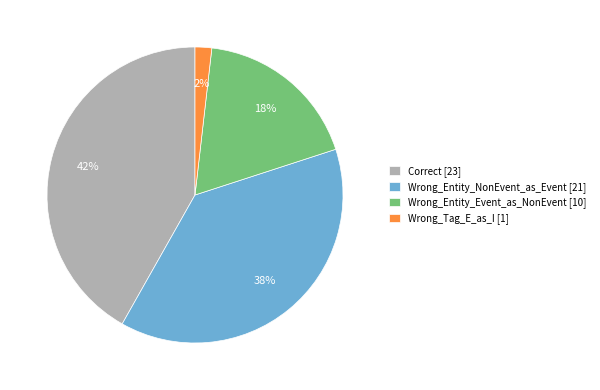

Which has a higher value, Correct [23] or Wrong_Entity_Event_as_NonEvent [10]?

Correct [23]